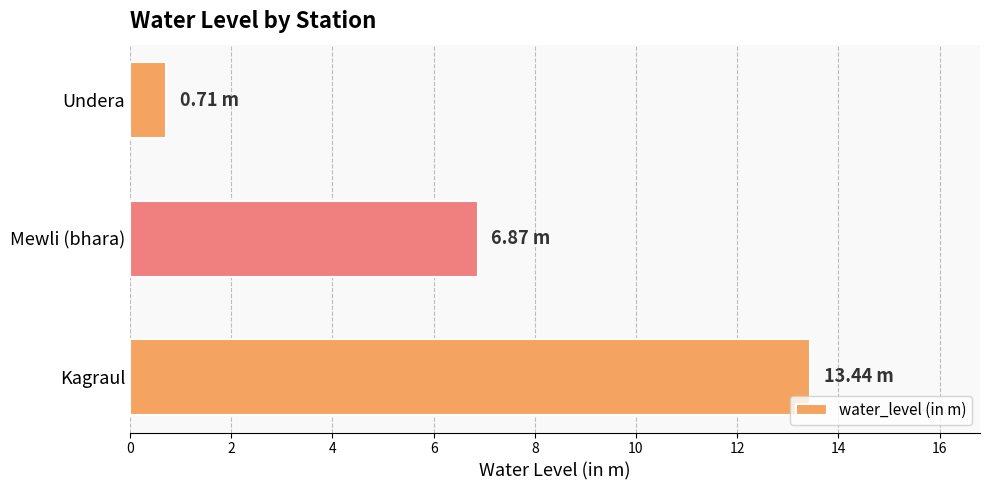

Approximately how many times larger is the value at Mewli (bhara) compared to Kagraul?

0.5